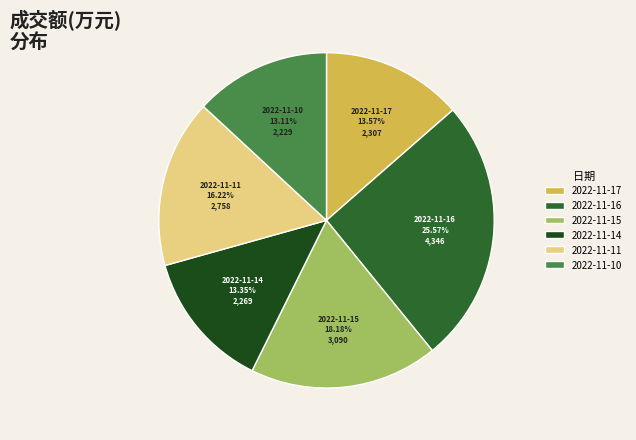

Does 2022-11-17 represent more than half of the total?

No